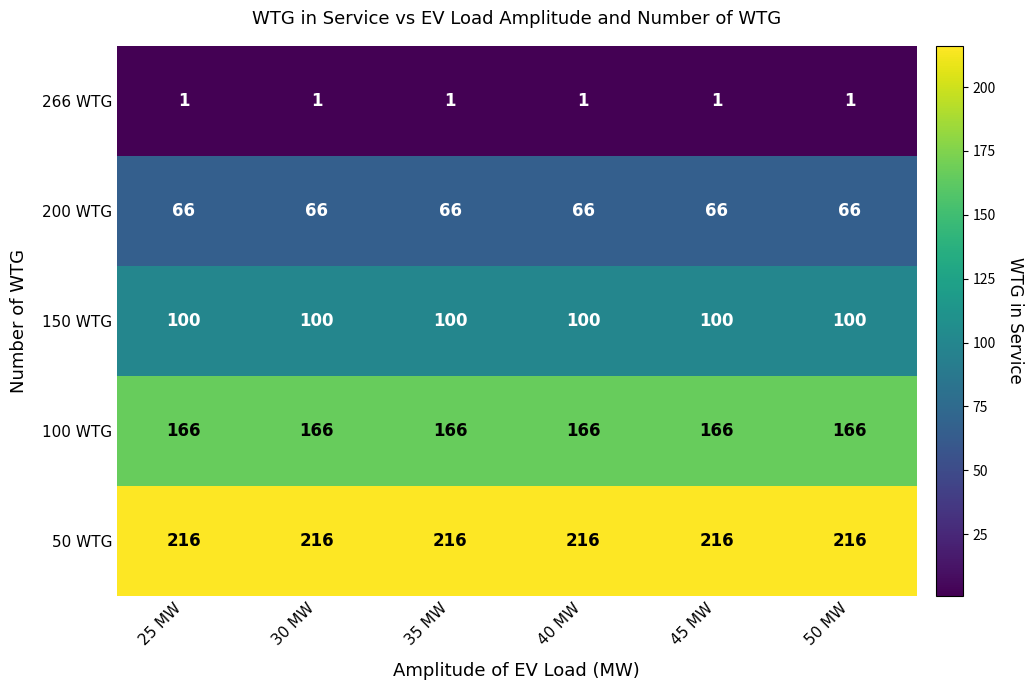

What is the lowest value of the 150 WTG series?

100